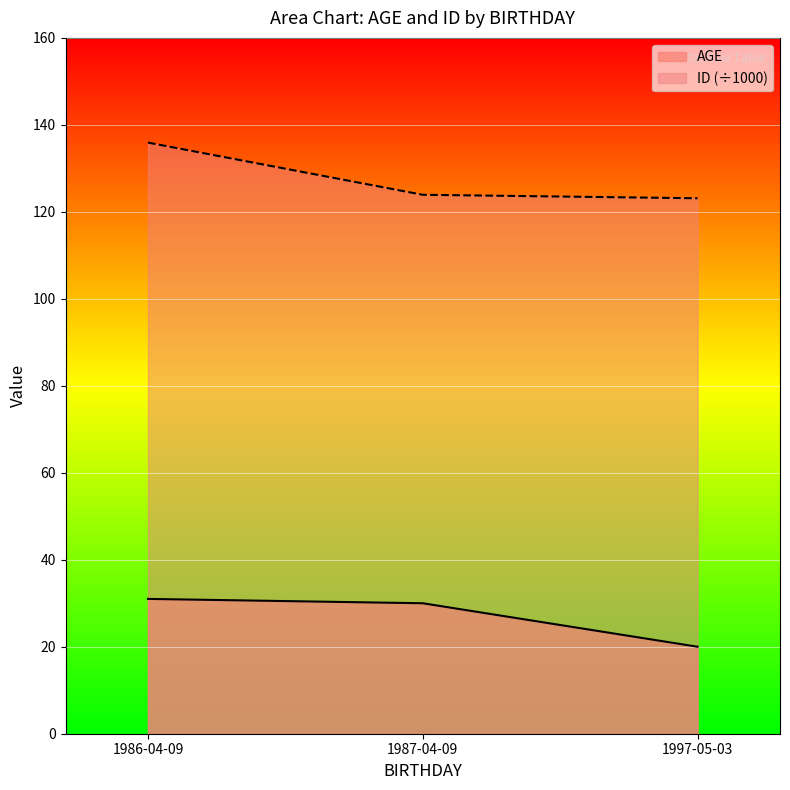

Reading left to right, extract all data points from this chart.

AGE: 31.0	30.0	20.0
ID (÷1000): 135.9	123.9	123.1